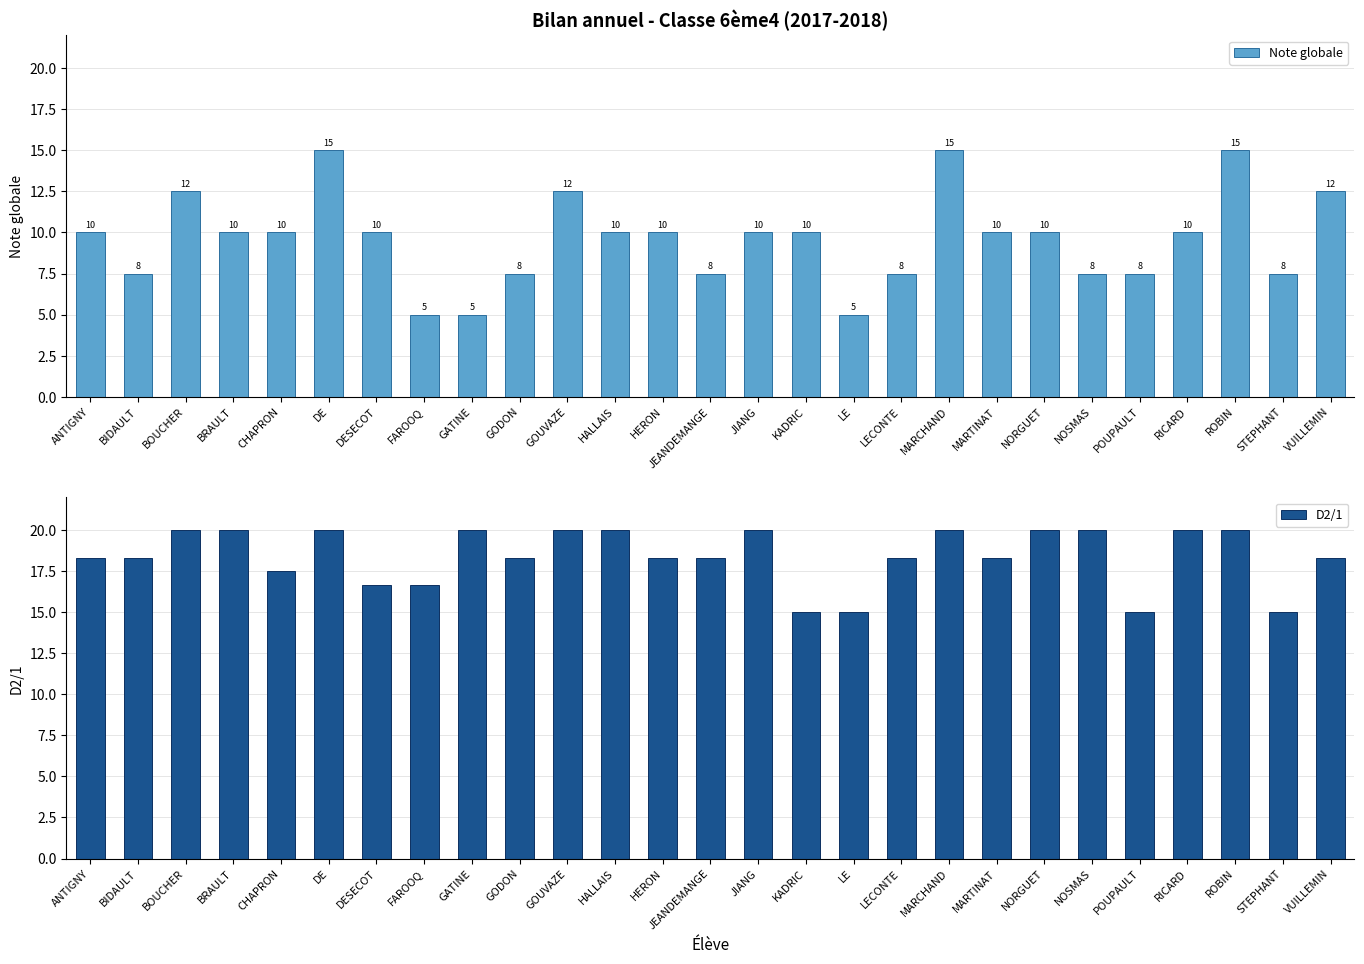

Reading left to right, what are all the values shown in this chart?

Note globale: 10.0	7.5	12.5	10.0	10.0	15.0	10.0	5.0	5.0	7.5	12.5	10.0	10.0	7.5	10.0	10.0	5.0	7.5	15.0	10.0	10.0	7.5	7.5	10.0	15.0	7.5	12.5
D2/1: 18.3	18.3	20.0	20.0	17.5	20.0	16.7	16.7	20.0	18.3	20.0	20.0	18.3	18.3	20.0	15.0	15.0	18.3	20.0	18.3	20.0	20.0	15.0	20.0	20.0	15.0	18.3